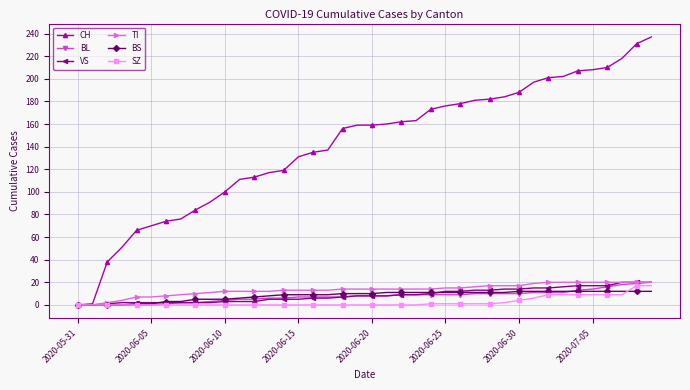

Which series has the widest spread of values?

CH